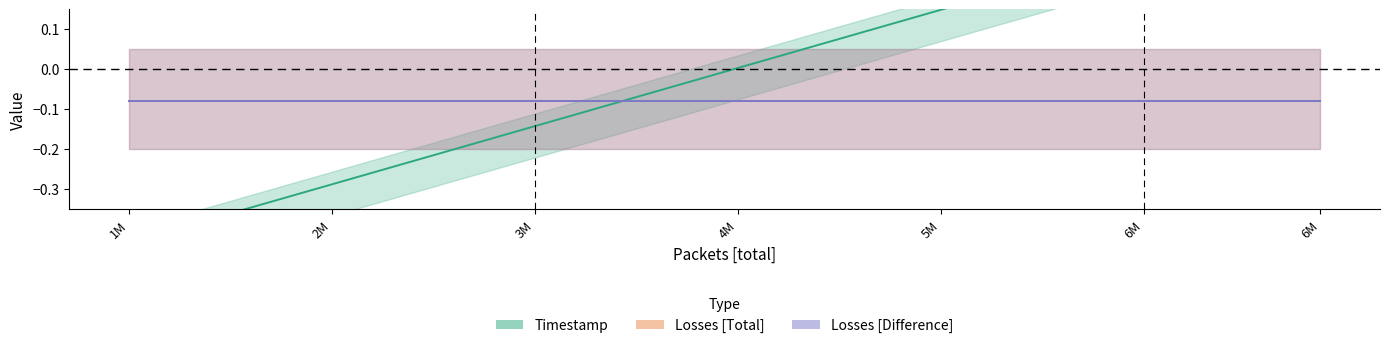

Rank the series at 4M from lowest to highest value.

Losses [Total], Losses [Difference], Timestamp